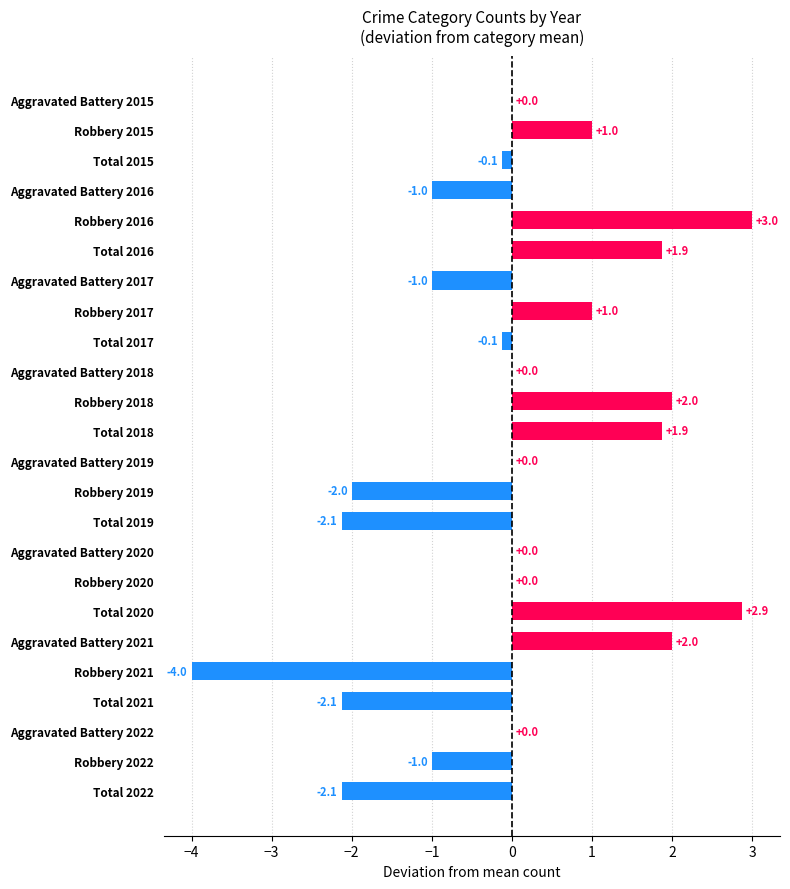

The chart shows a value of -1.6 at Robbery 2022. True or false?

False